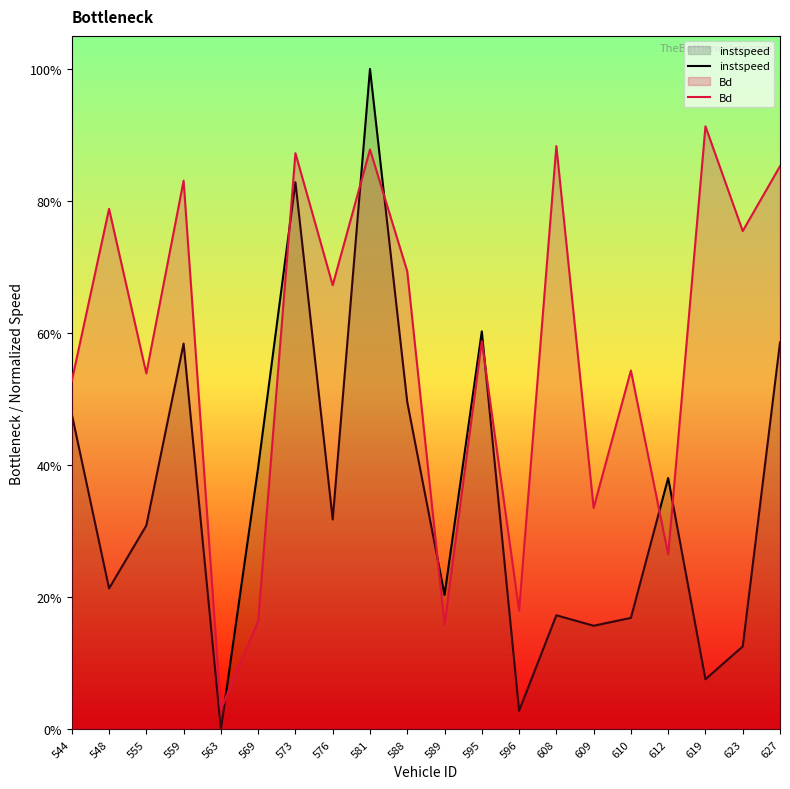

Reading left to right, what are all the values shown in this chart?

instspeed: 0.5	0.2	0.3	0.6	0.0	0.4	0.8	0.3	1.0	0.5	0.2	0.6	0.0	0.2	0.2	0.2	0.4	0.1	0.1	0.6
Bd: 0.5	0.8	0.5	0.8	0.0	0.2	0.9	0.7	0.9	0.7	0.2	0.6	0.2	0.9	0.3	0.5	0.3	0.9	0.8	0.9